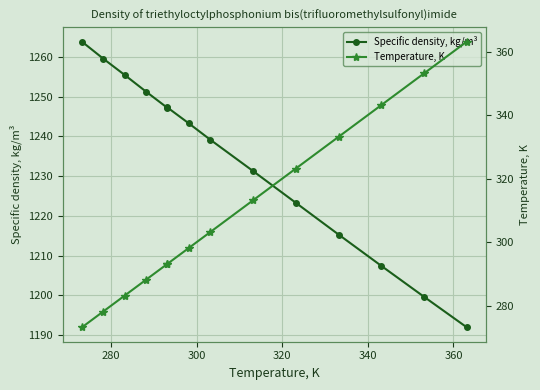

Rank the series by their maximum value, from lowest to highest.

Temperature, K, Specific density, kg/m³